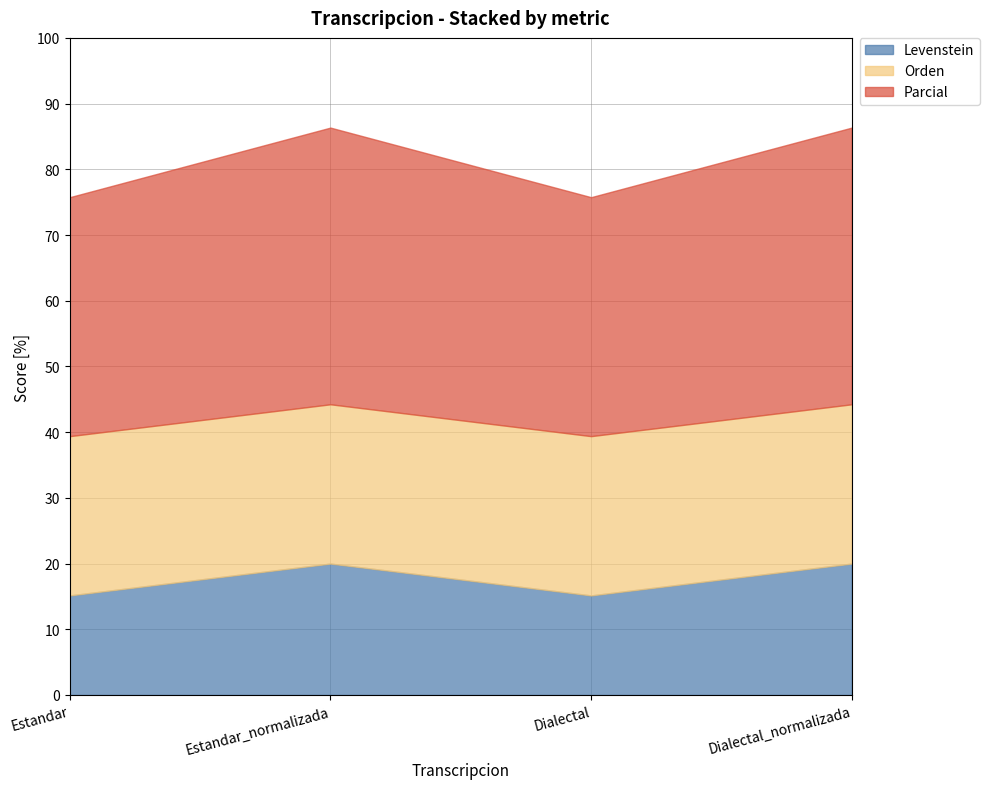

At which category is the sum across all series the highest?

Estandar_normalizada